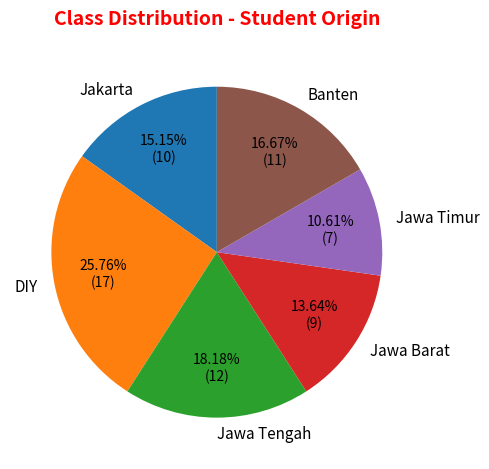

What is the largest slice in the pie chart?

DIY